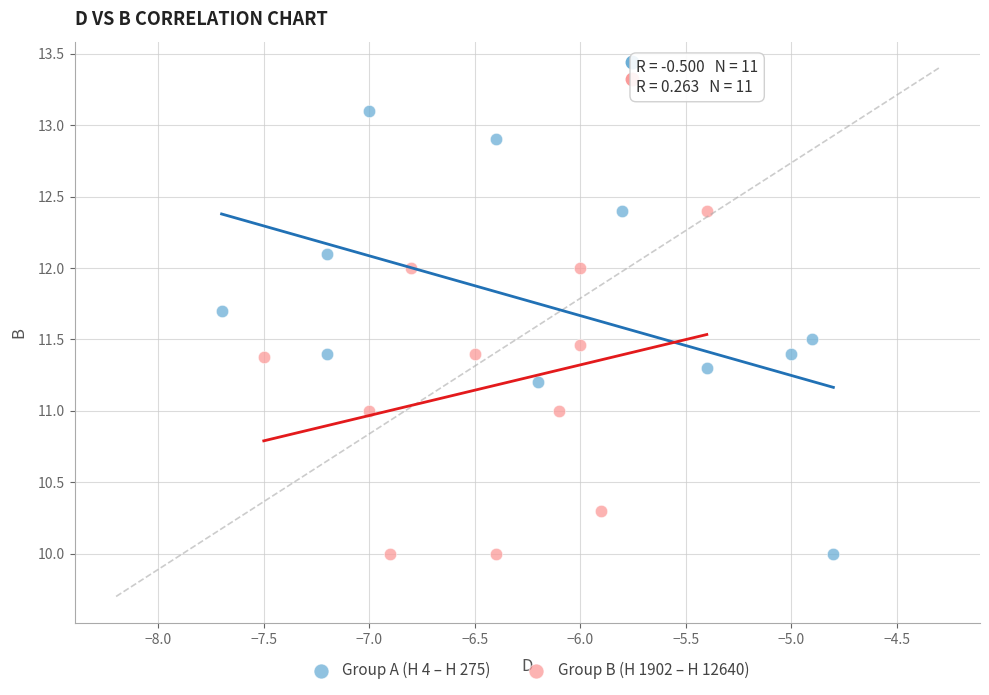

Which series has the largest Y range (max minus min)?

Group A (H 4 – H 275)